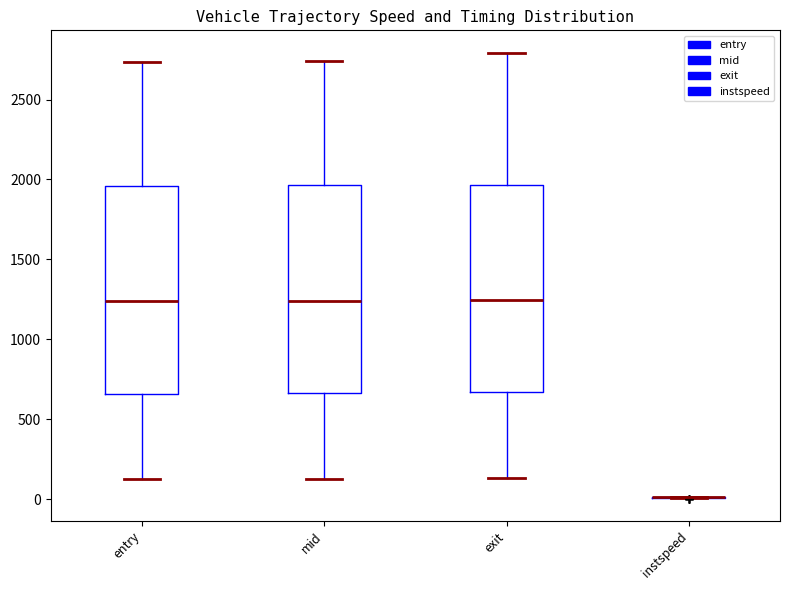

Reading left to right, transcribe this box plot: for each box, give where its median line is, the range the box spans, and where its two whiskers end, as read against the y-axis. The values are not printed on the chart, so give them approximately, as read against the axis.

entry: median 1250, box 650 to 1950, whiskers 150 to 2750
mid: median 1250, box 650 to 1950, whiskers 150 to 2750
exit: median 1250, box 650 to 1950, whiskers 150 to 2800
instspeed: box collapsed to a line at 0, whiskers 0 to 0